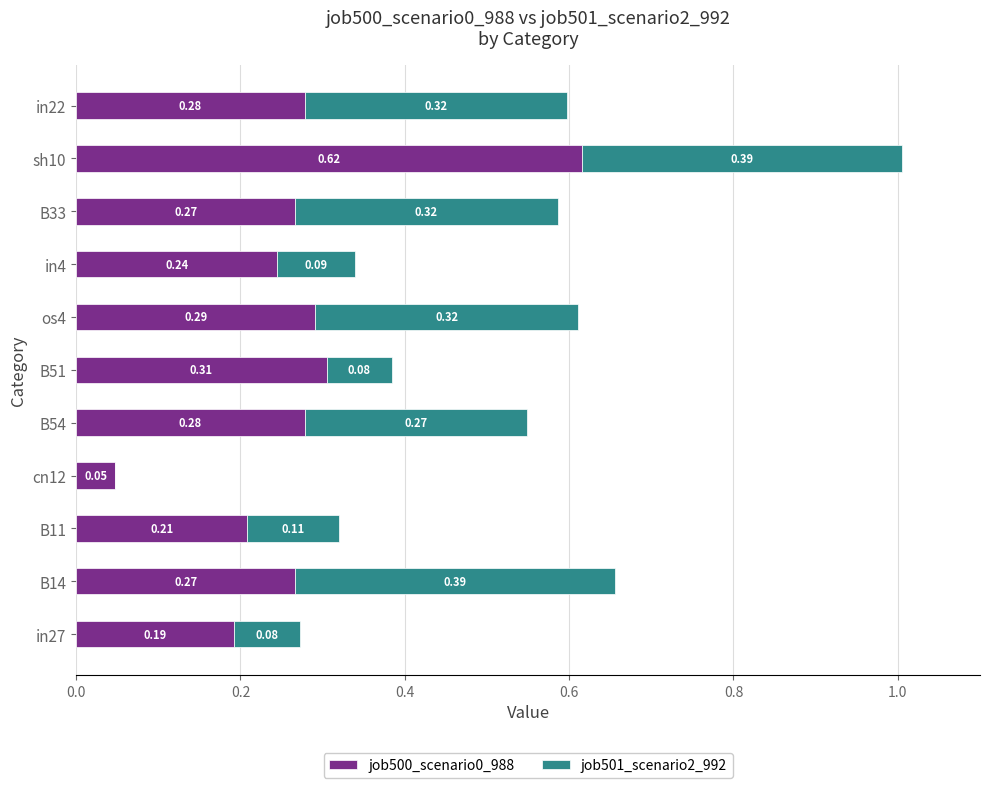

At which category is the sum across all series the highest?

sh10